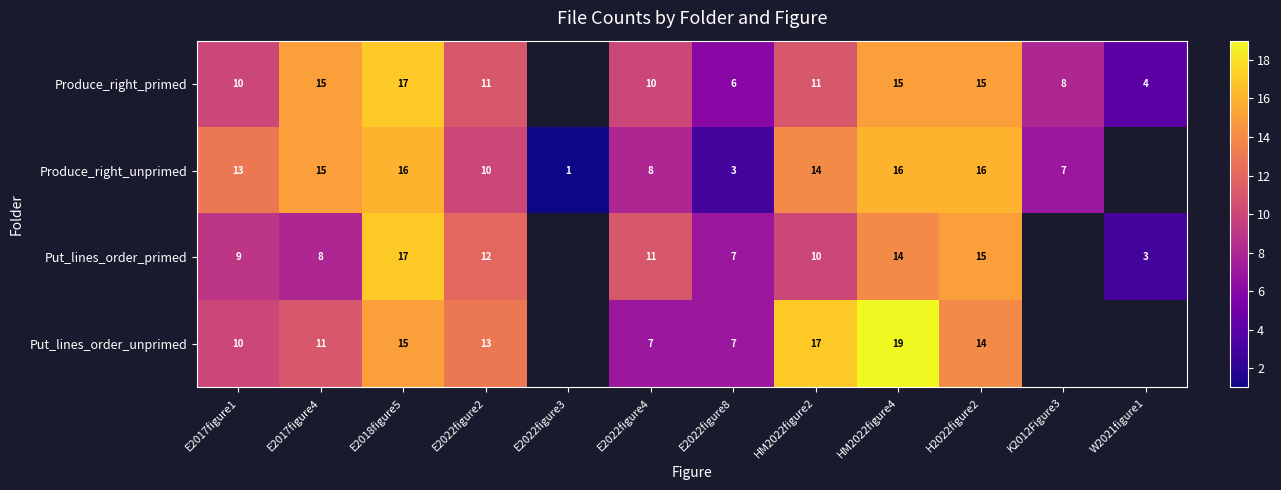

Is it true that row_2 equals 10.0 at HM2022figure2?

True